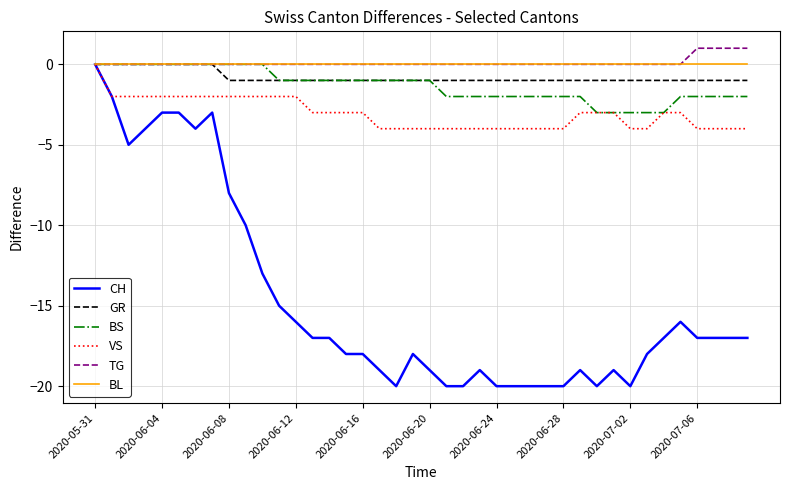

At how many categories does at least one series exceed -7?

40